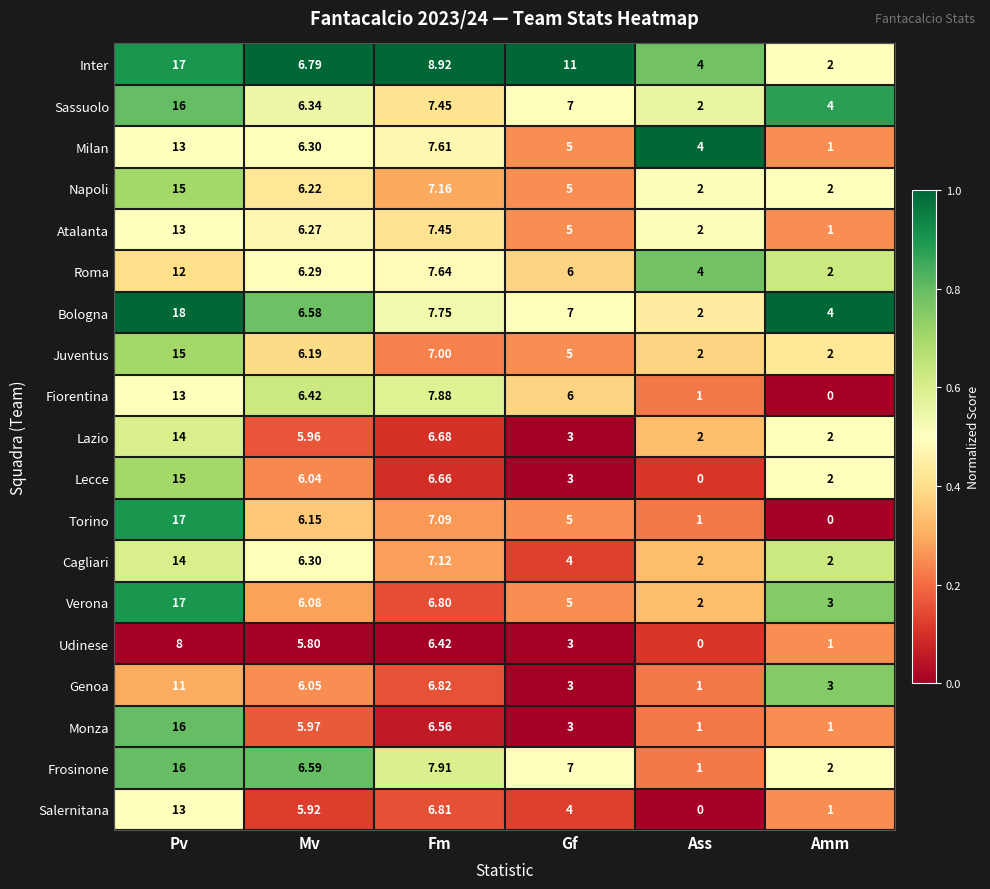

At which label is Salernitana closest to 6?

Mv